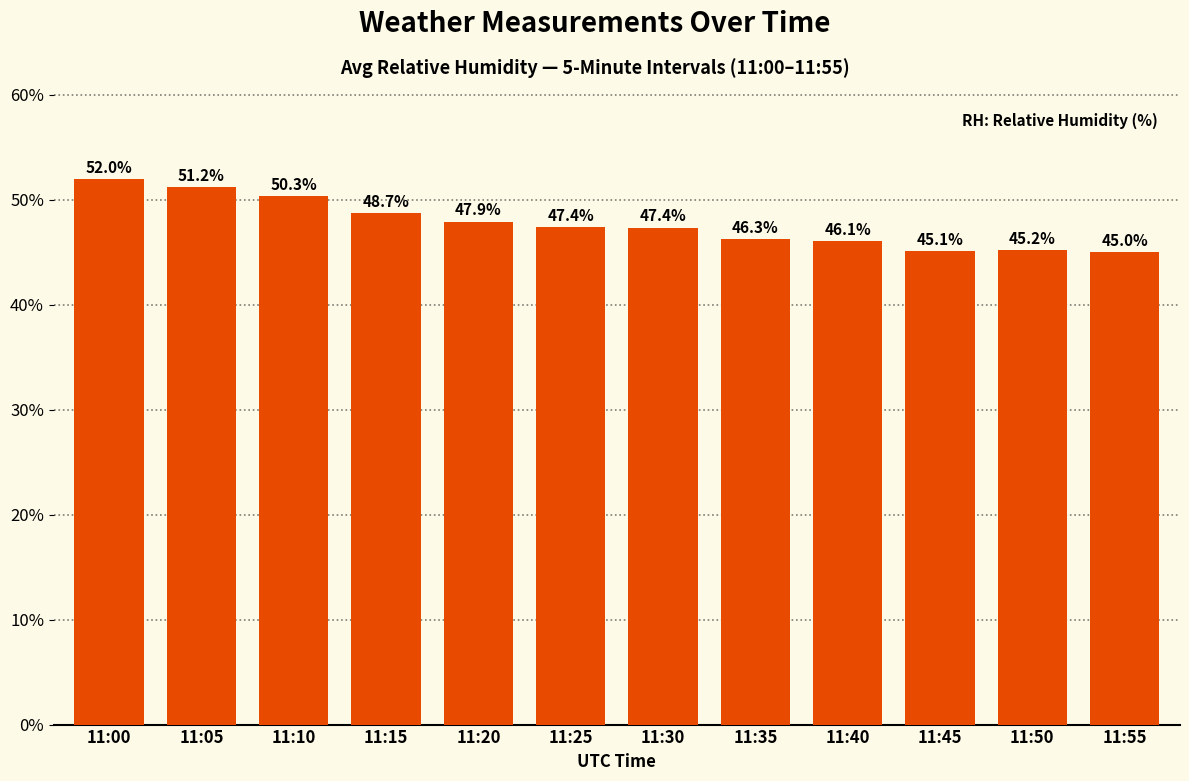

What is the sum of all values?

572.6